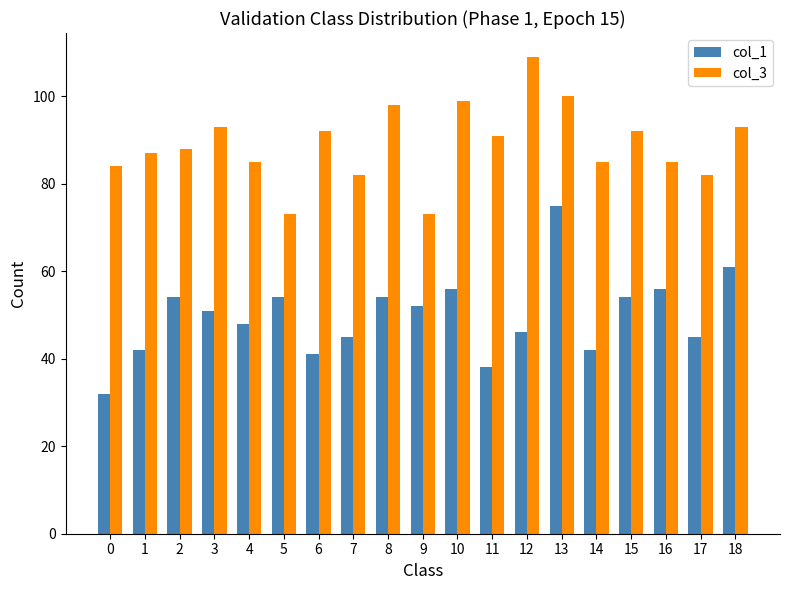

Is the value of col_1 at 17 greater than the value of col_3 at 18?

No